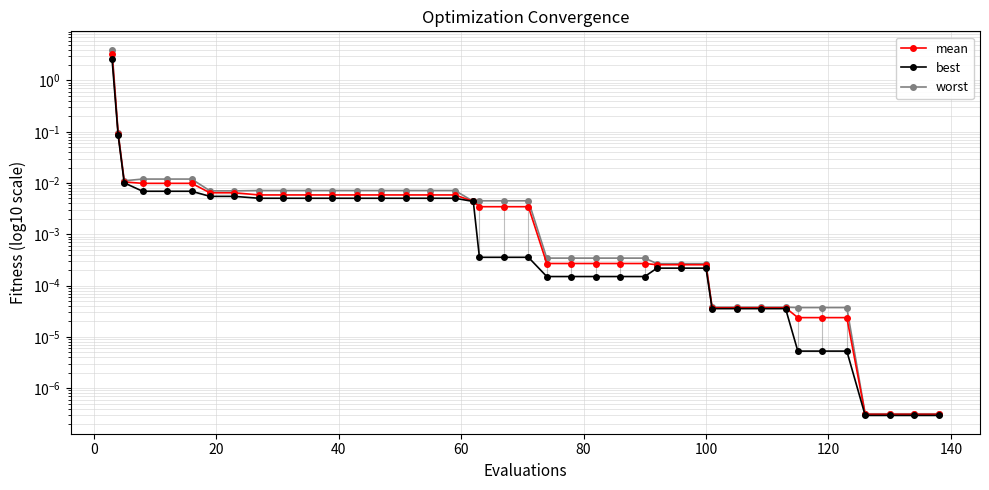

What is the sum of all worst values?

4.2